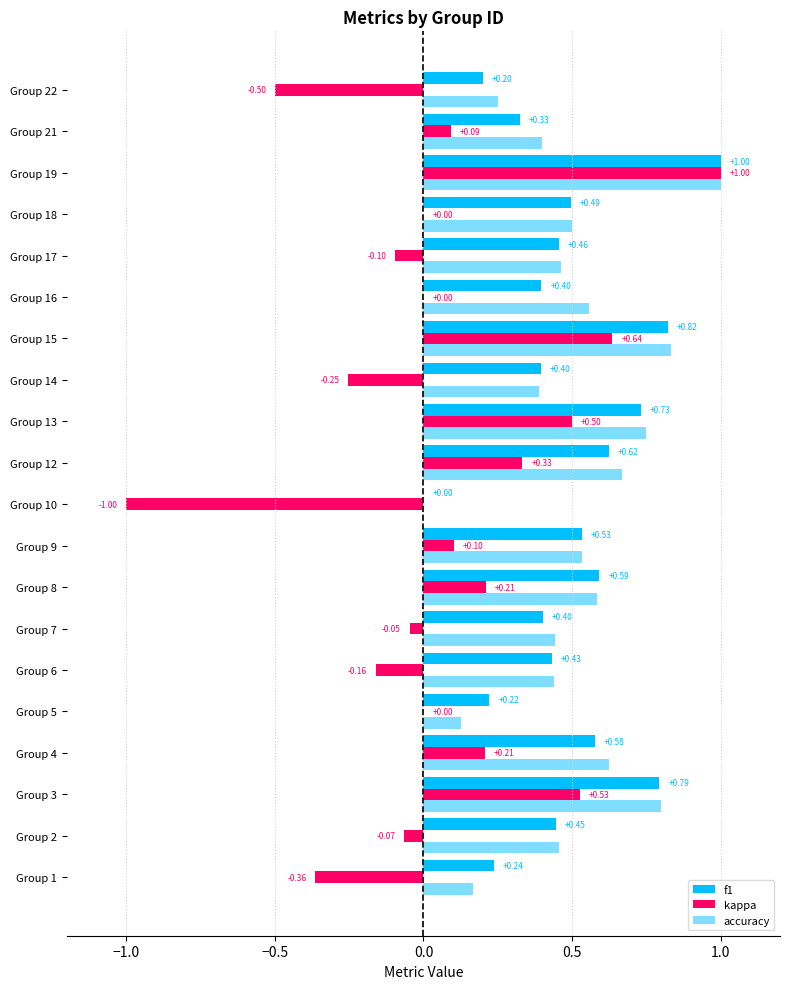

How many f1 values are between 0 and 1?

20